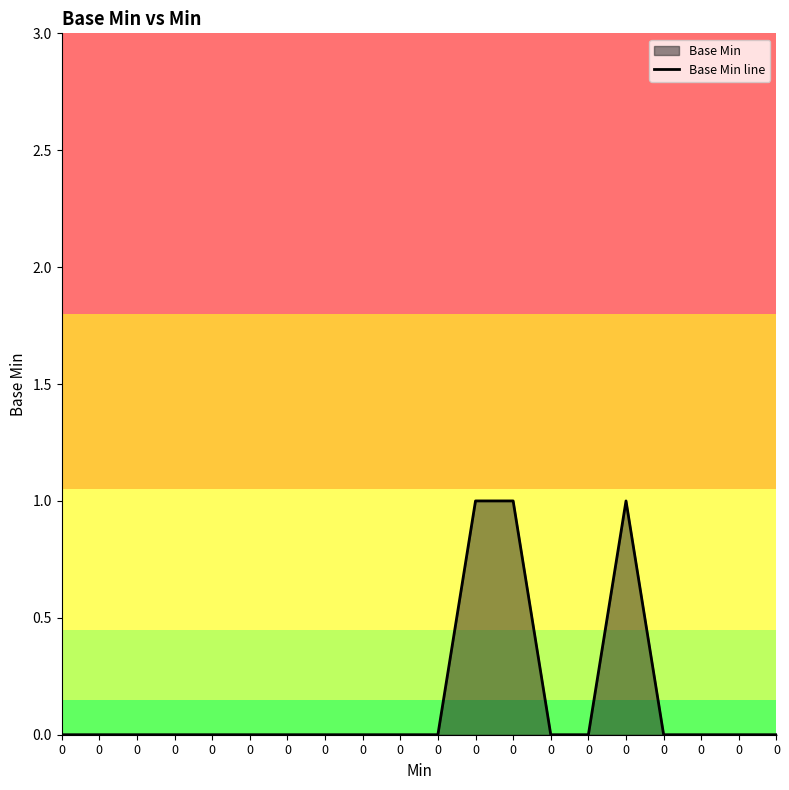

Count the values in the range 0 to 1.

20